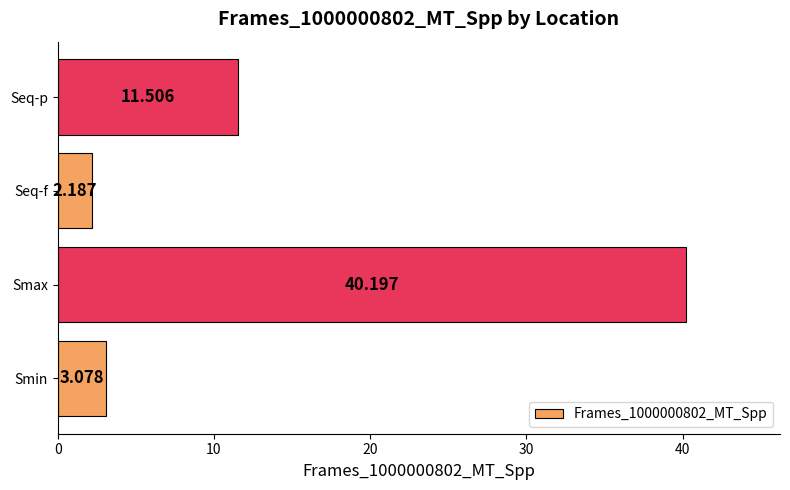

At which category does the chart reach its peak across all series?

Smax